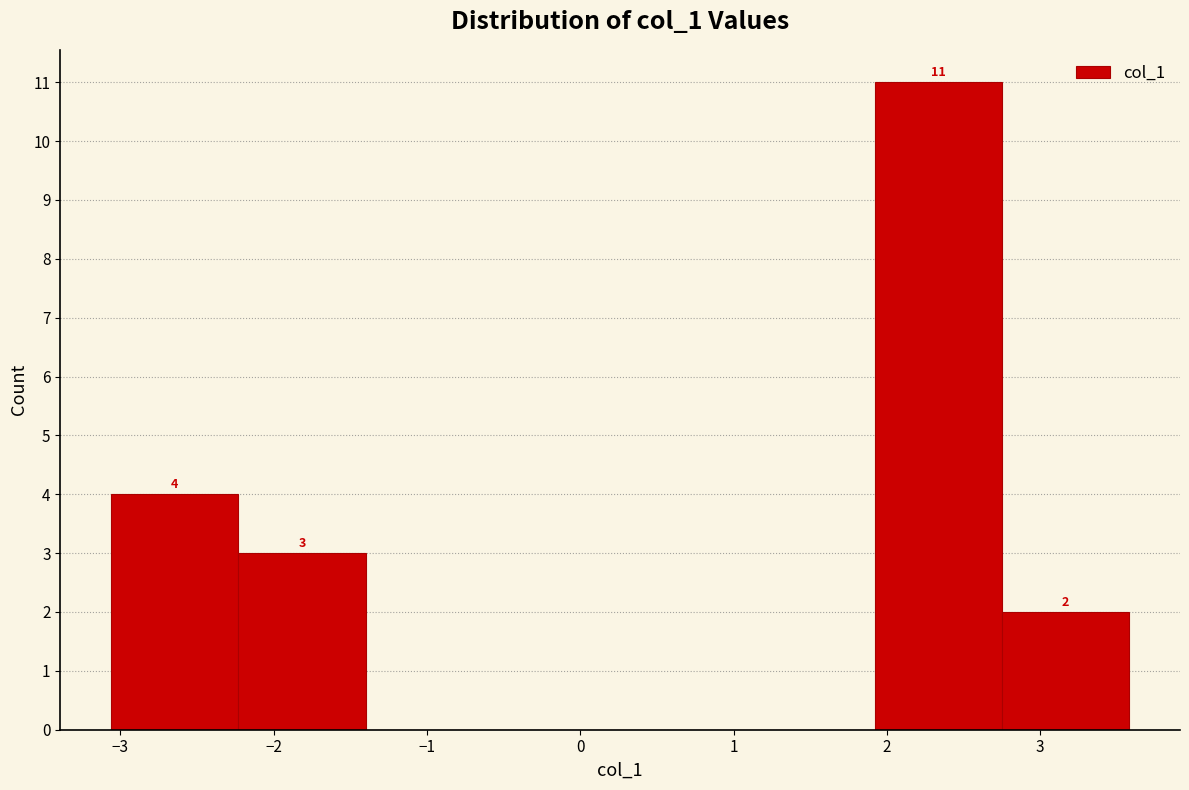

Over which range of the x-axis is the bar tallest?

1.9 to 2.7